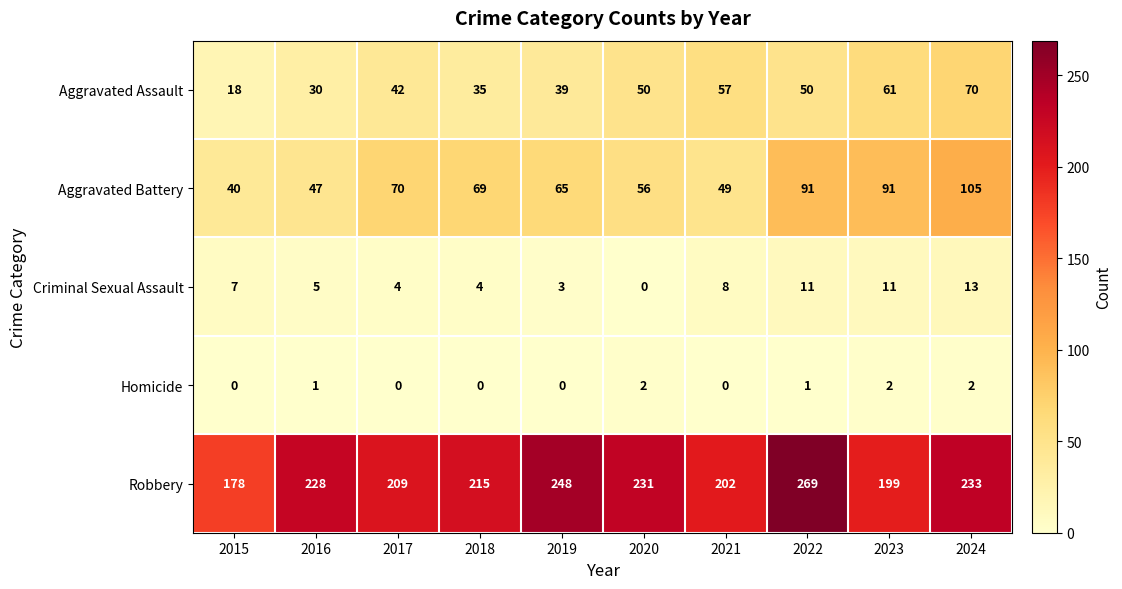

What is the spread (max minus min) of values at 2016?

227